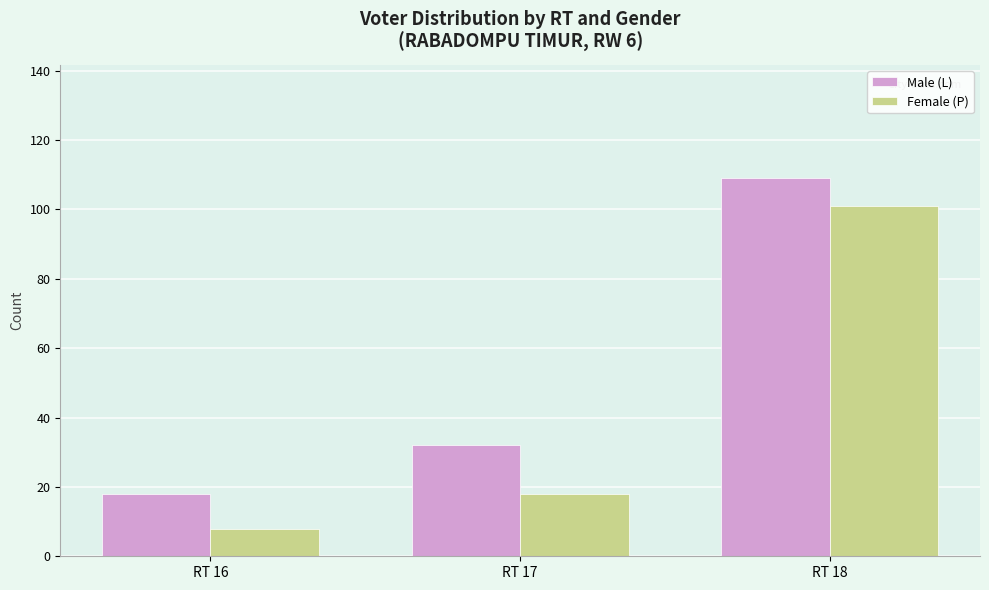

At which label does Female (P) reach its minimum?

RT 16